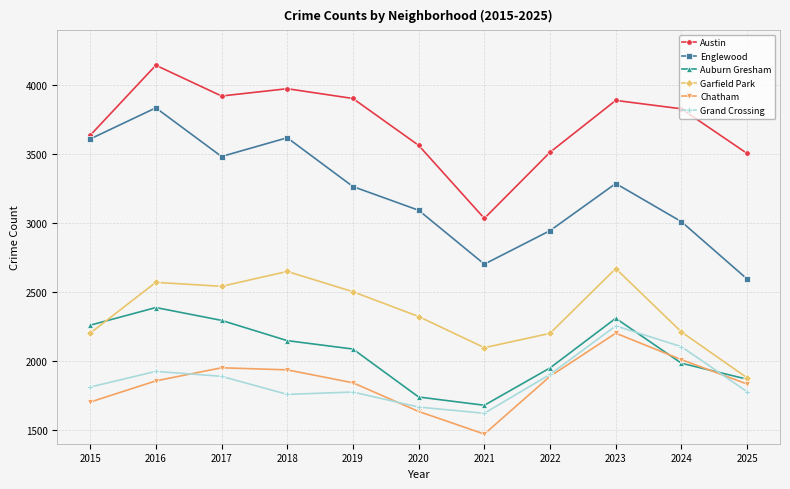

True or false: Grand Crossing and Garfield Park cross at least once.

False